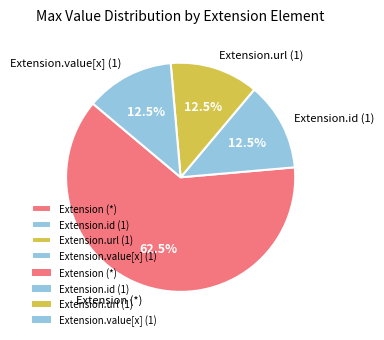

Do Extension.url (1) and Extension (*) together represent more than half of the pie?

Yes